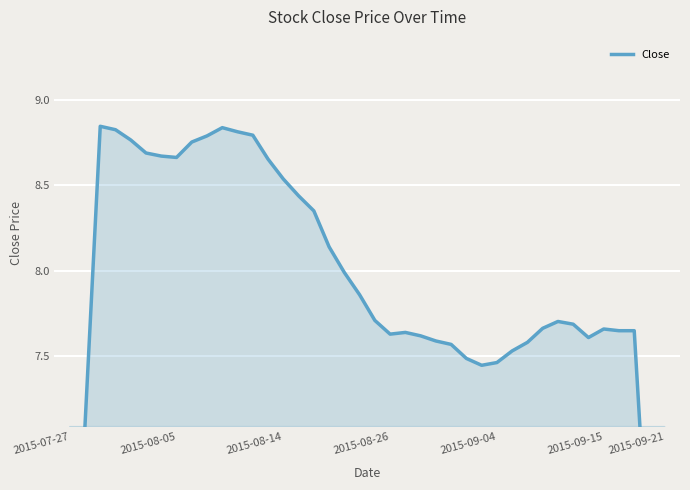

What is the value of the 8th point from the left?

8.7